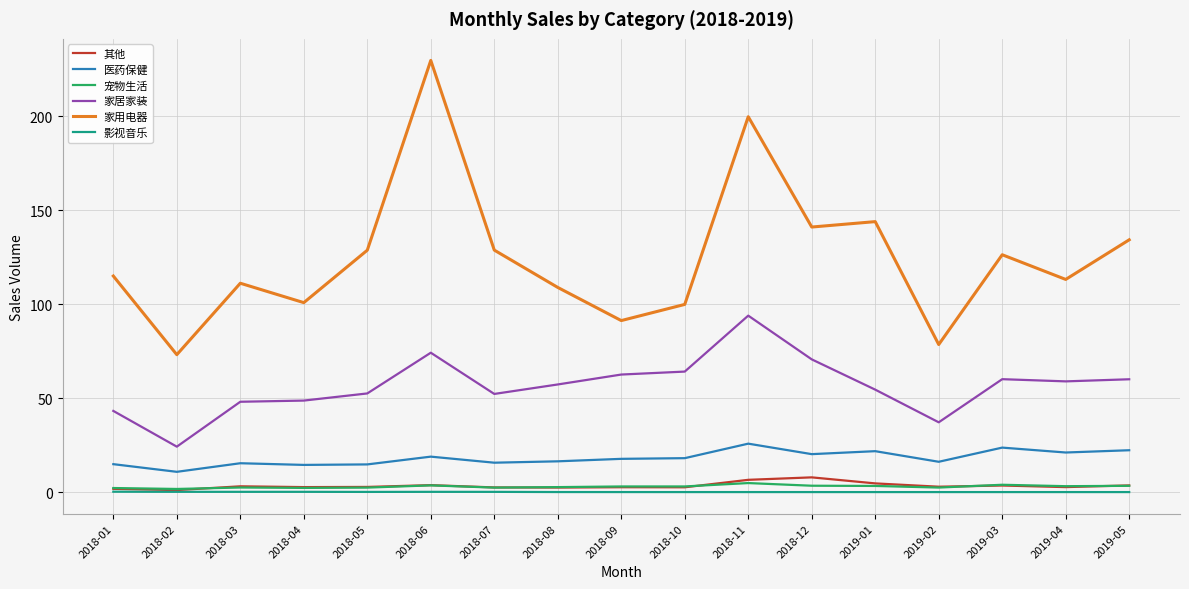

How many lines are shown in the chart?

6